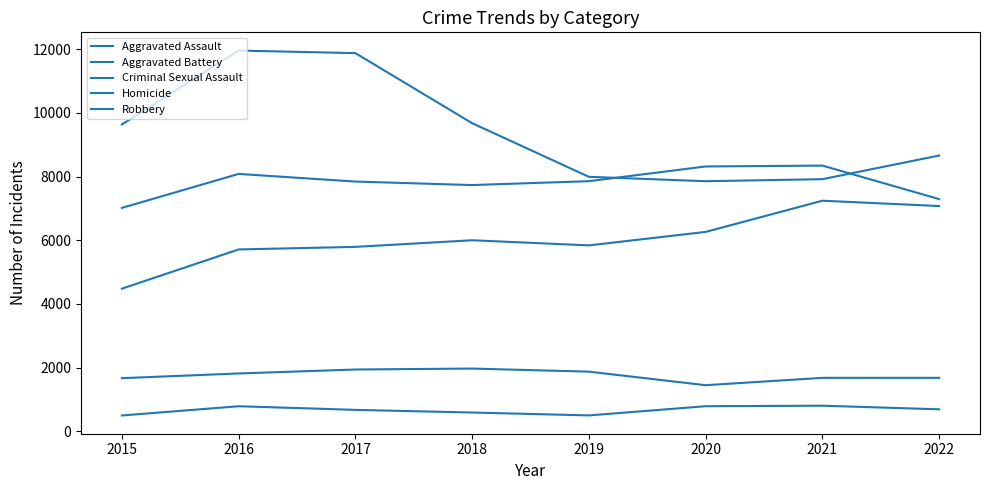

True or false: Aggravated Battery and Homicide cross at least once.

False